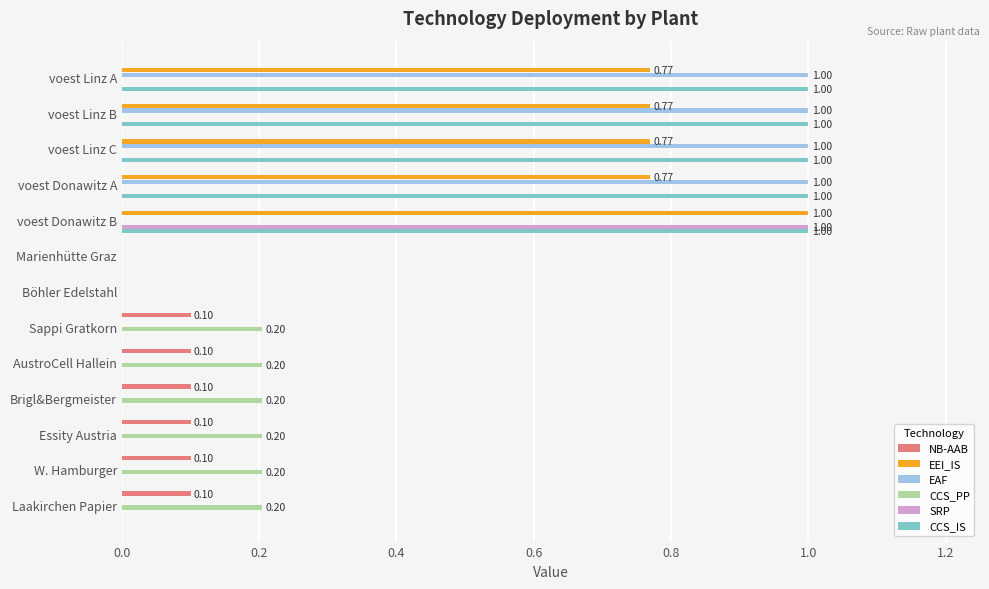

What is the sum of the CCS_IS values at W. Hamburger and voest Linz C?

1.0